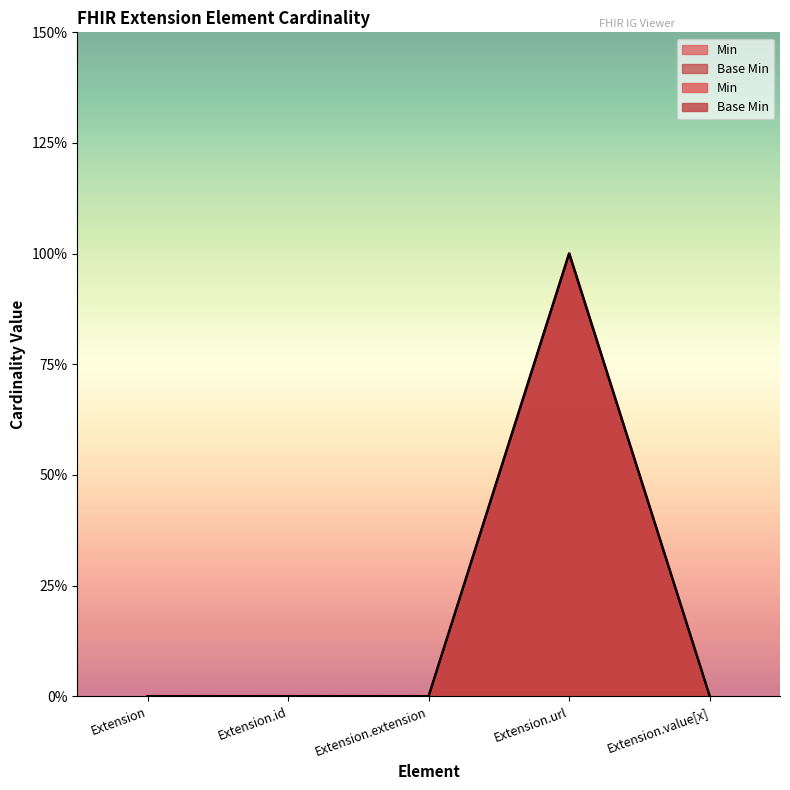

Is it true that Base Min equals 0 at Extension.value[x]?

True